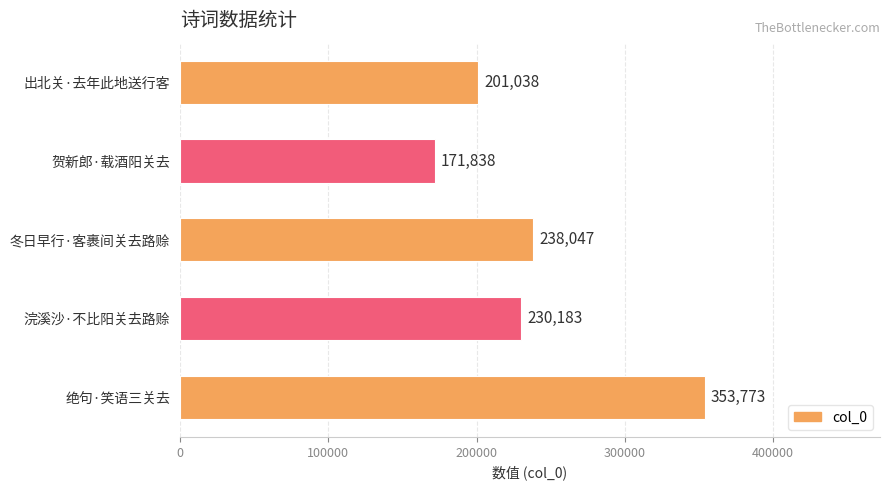

What is the average value?

238976